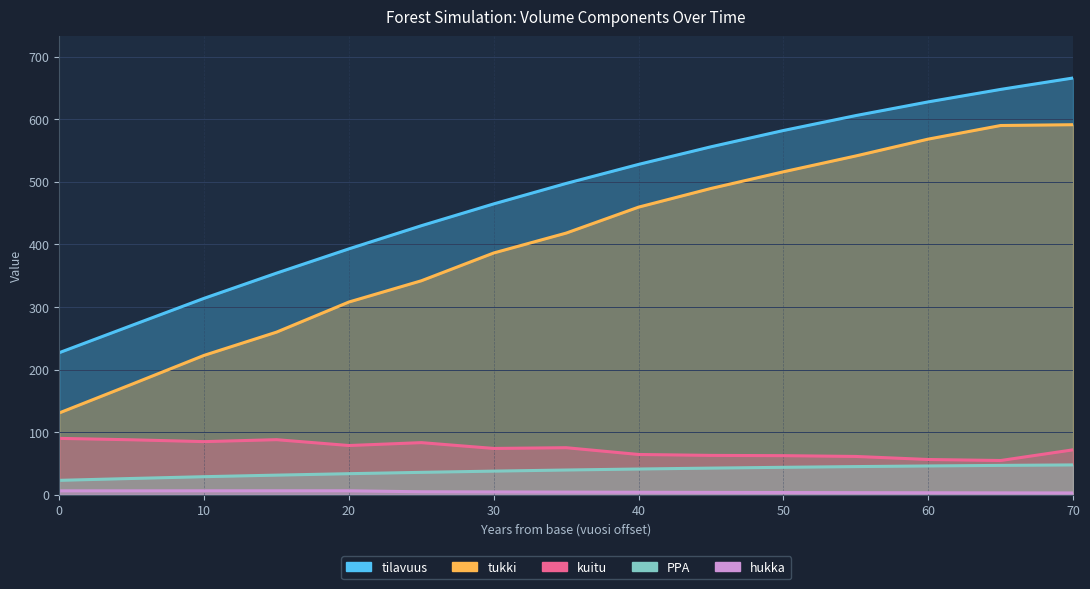

At which category does the chart reach its minimum across all series?

70